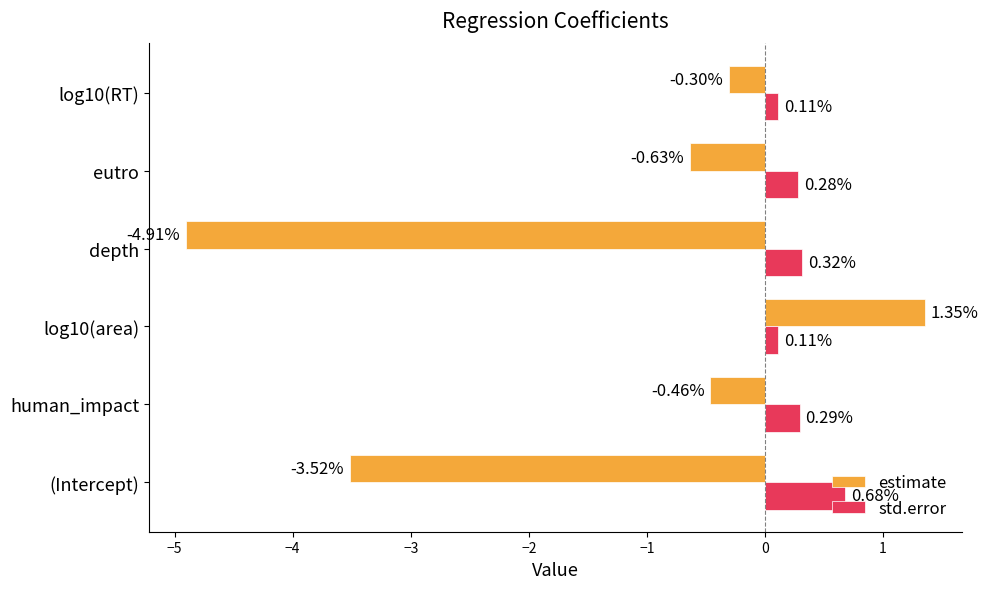

What is the sum of all estimate values?

-8.5